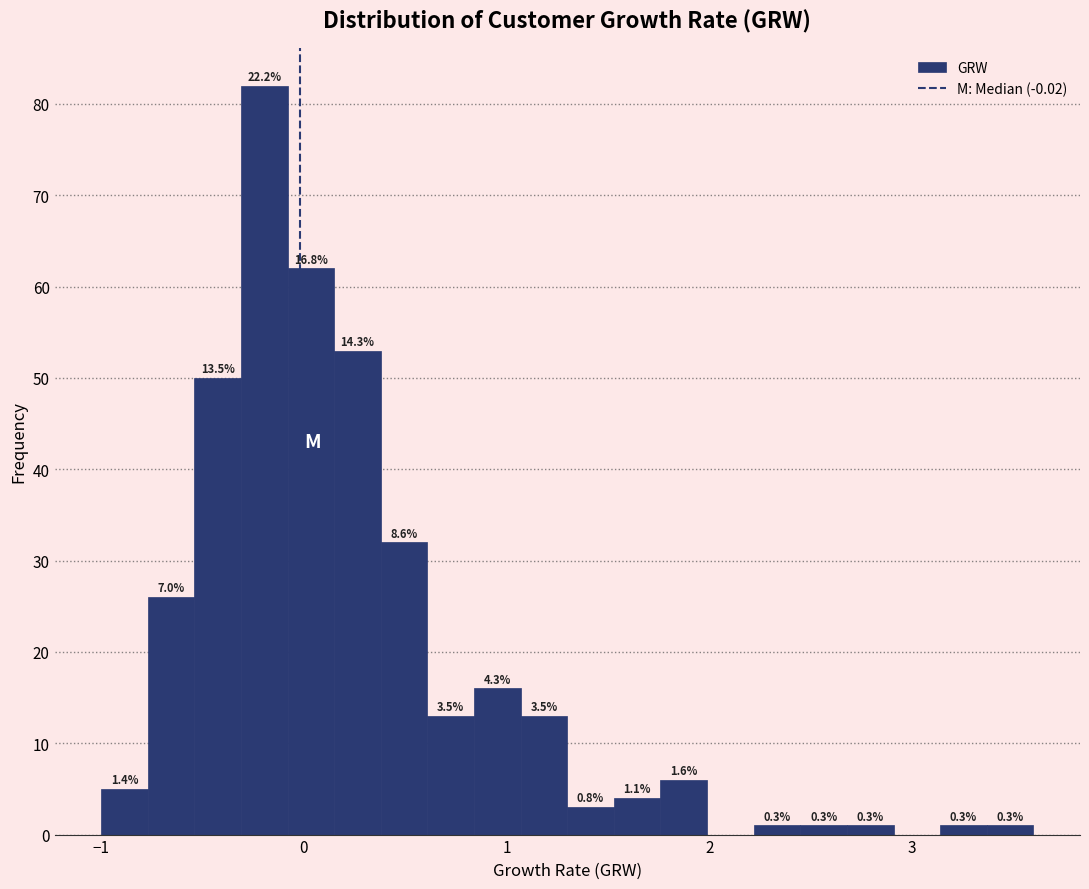

Read against the x-axis, roughly where is the centre of the tallest bar?

-0.2